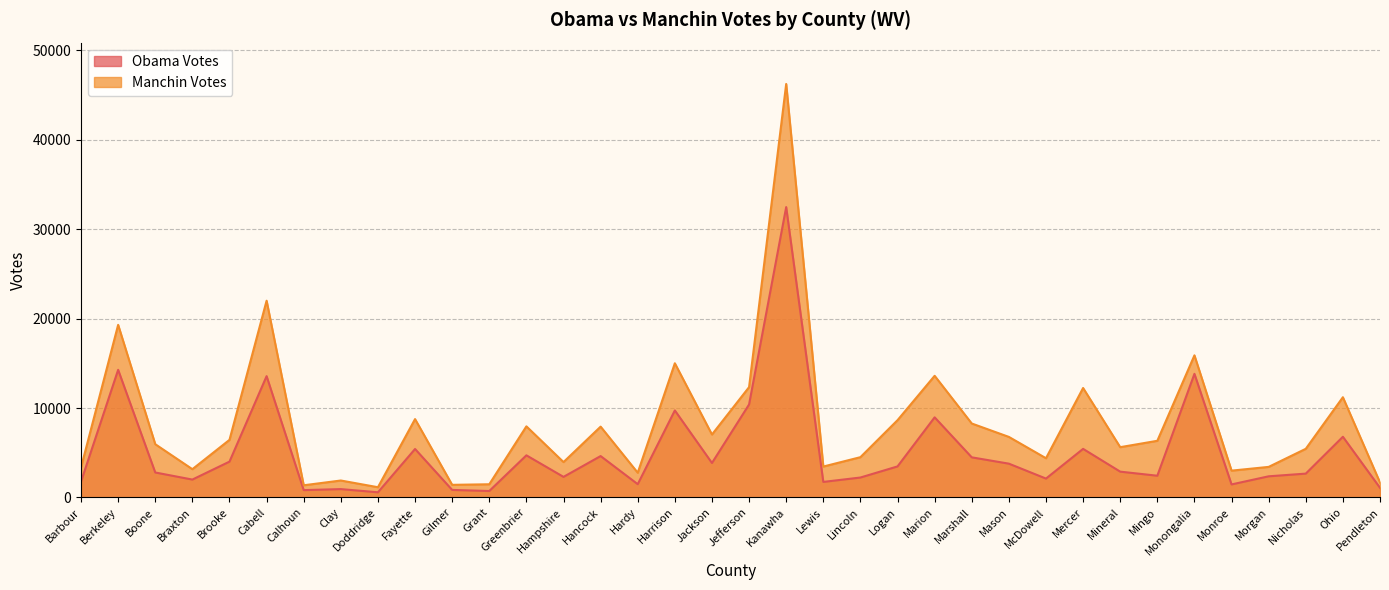

What is the label of the 17th point from the right?

Kanawha